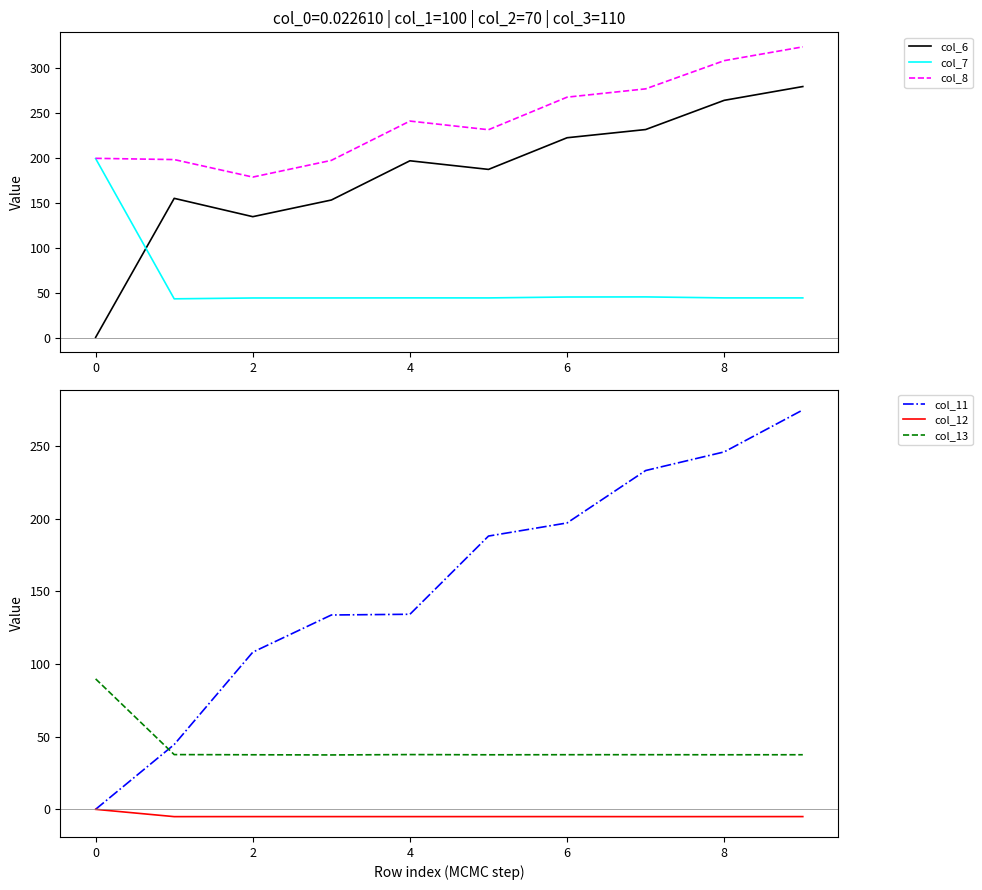

Reading left to right, what are all the values shown in this chart?

col_6: 0.3	155.0	134.6	153.1	196.8	187.2	222.4	231.5	264.1	279.4
col_7: 199.2	43.1	44.1	44.1	44.2	44.2	45.2	45.3	44.2	44.2
col_8: 199.5	198.1	178.6	197.2	241.0	231.3	267.6	276.8	308.2	323.6
col_11: 0.0	44.6	108.2	133.8	134.3	188.1	197.1	233.2	246.0	274.9
col_12: -0.0	-5.1	-5.0	-5.0	-5.0	-5.0	-5.0	-5.1	-5.0	-5.0
col_13: 89.8	37.6	37.5	37.4	37.7	37.5	37.6	37.6	37.5	37.5